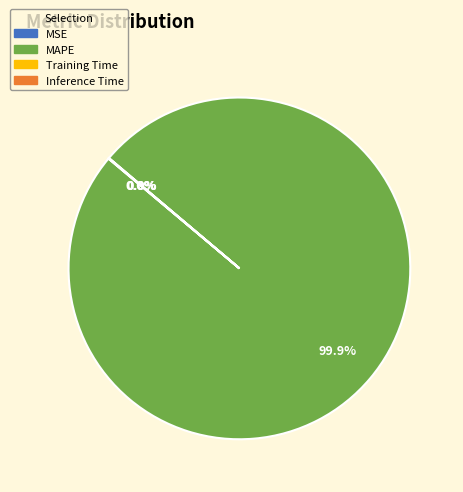

To the nearest percent, what is the difference between the largest and smallest slice percentages?

100%